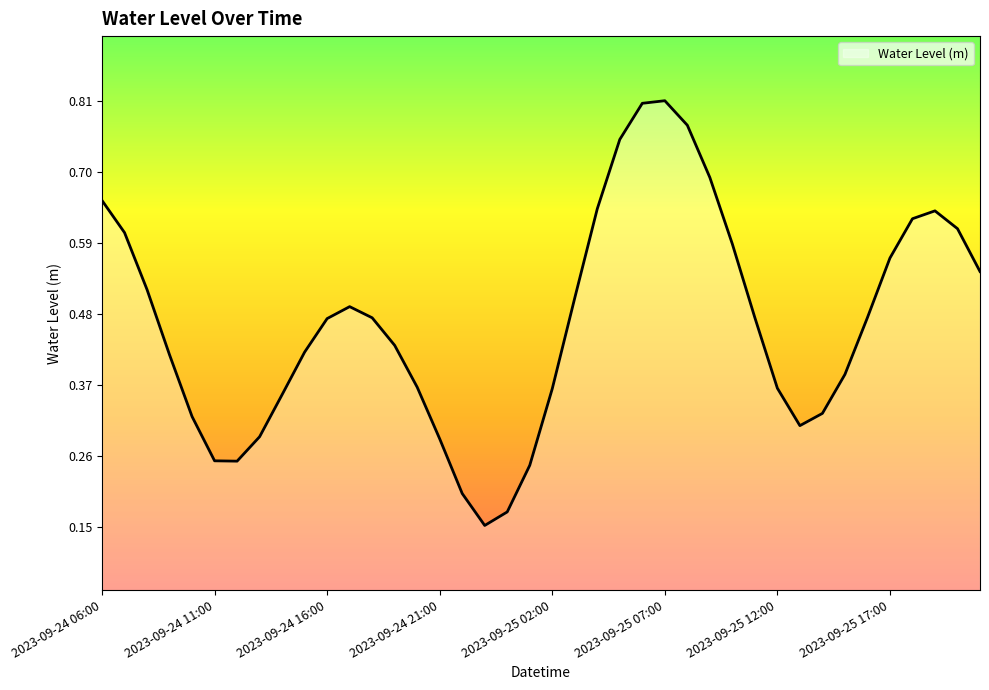

How many lines are shown in the chart?

1